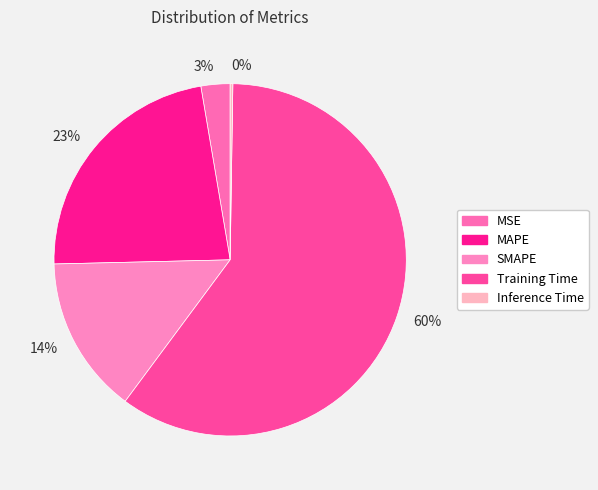

The 3% slice represents 3% of the pie. True or false?

True